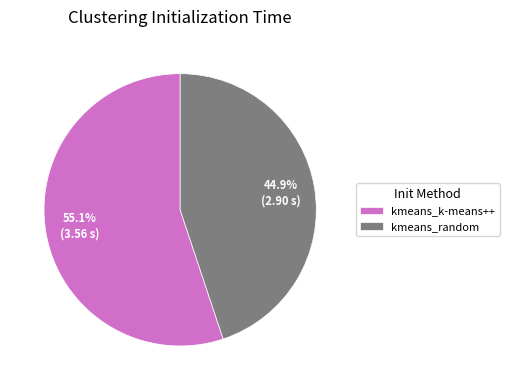

Is it true that kmeans_random is 56% of the pie?

False